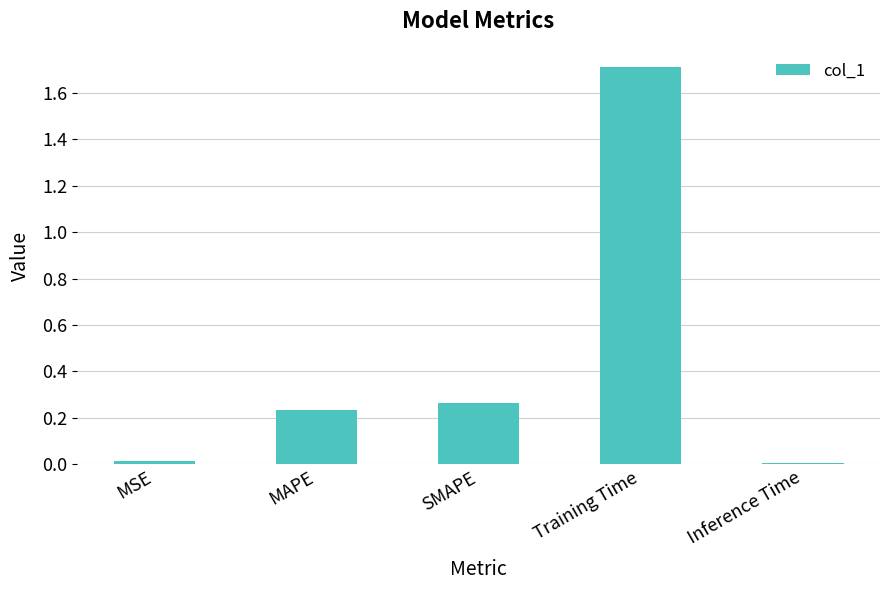

The chart shows a value of 0.1 at SMAPE. True or false?

False